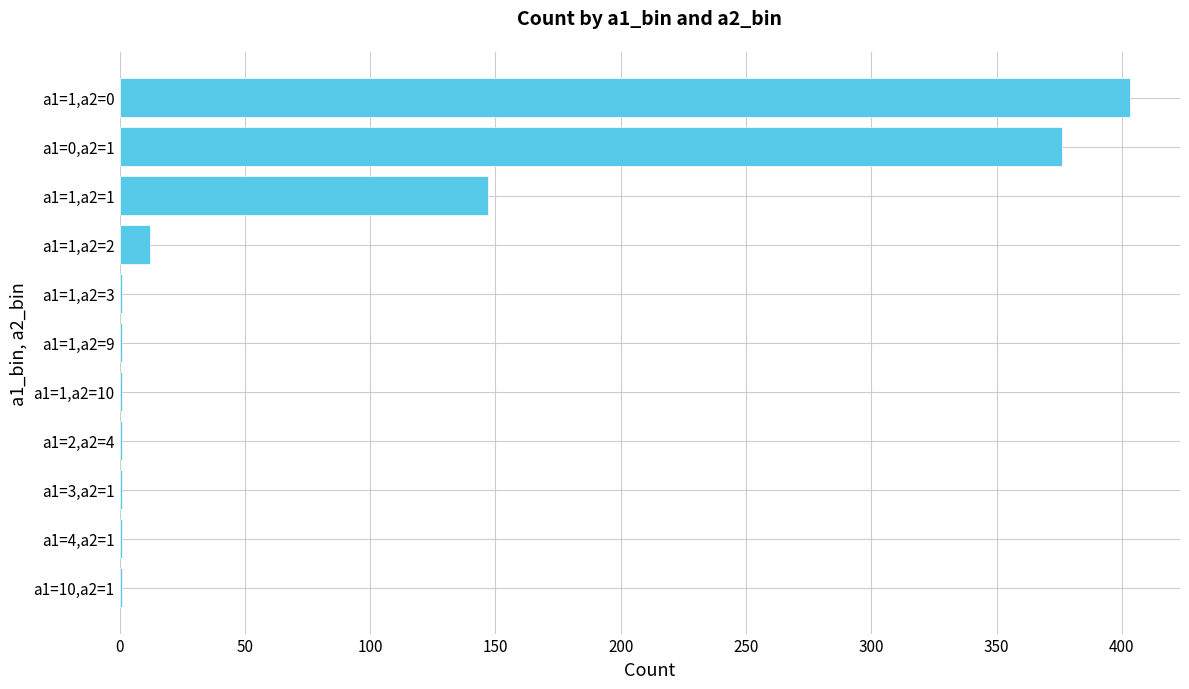

Is it true that the value at a1=0,a2=1 is 589?

False